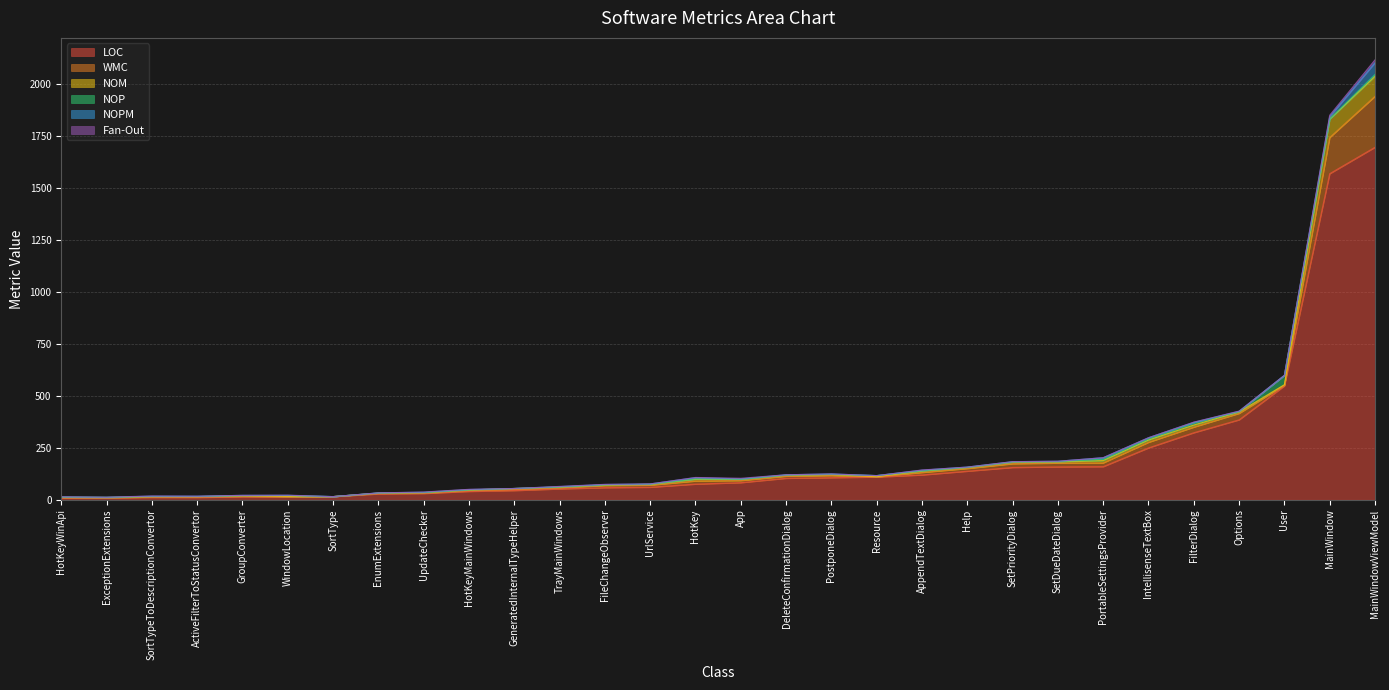

How many lines are shown in the chart?

6